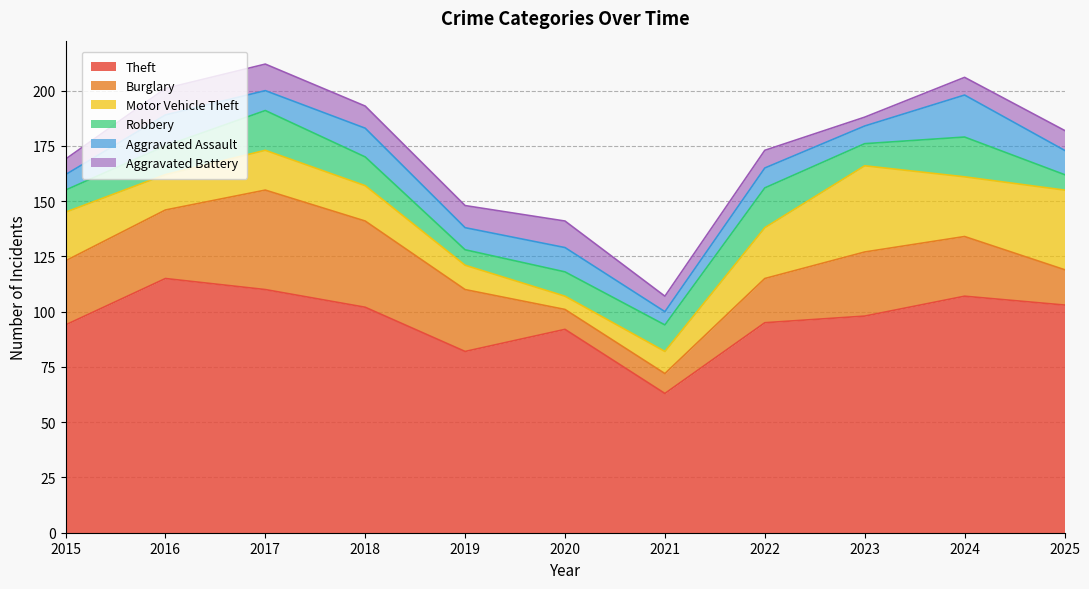

What is the difference between the maximum and second lowest values in the Aggravated Battery series?

5